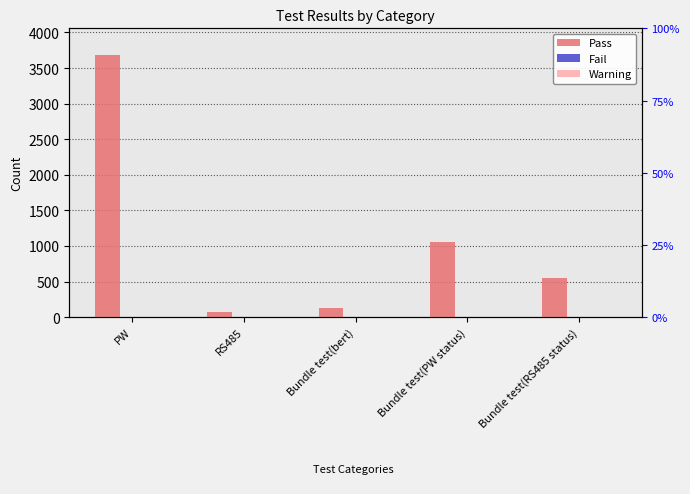

What is the difference between the second highest and second lowest values in the Pass series?

924